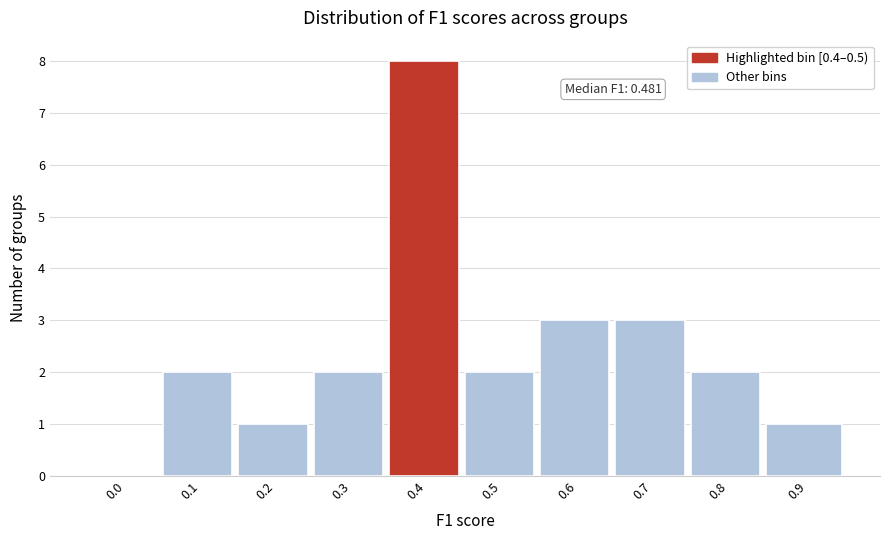

Reading left to right, extract all data points from this chart.

0.0=0	0.1=2	0.2=1	0.3=2	0.4=8	0.5=2	0.6=3	0.7=3	0.8=2	0.9=1